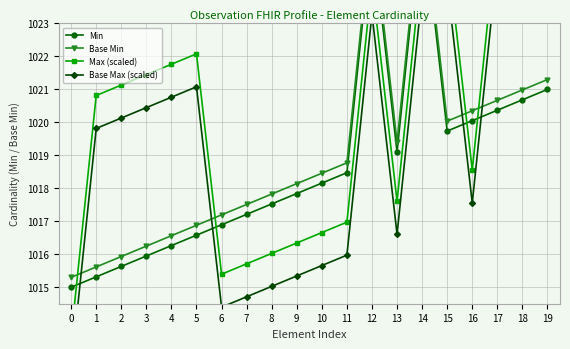

List the labels in order of Min value, smallest first.

0, 1, 2, 3, 4, 5, 6, 7, 8, 9, 10, 11, 13, 15, 16, 17, 18, 19, 12, 14